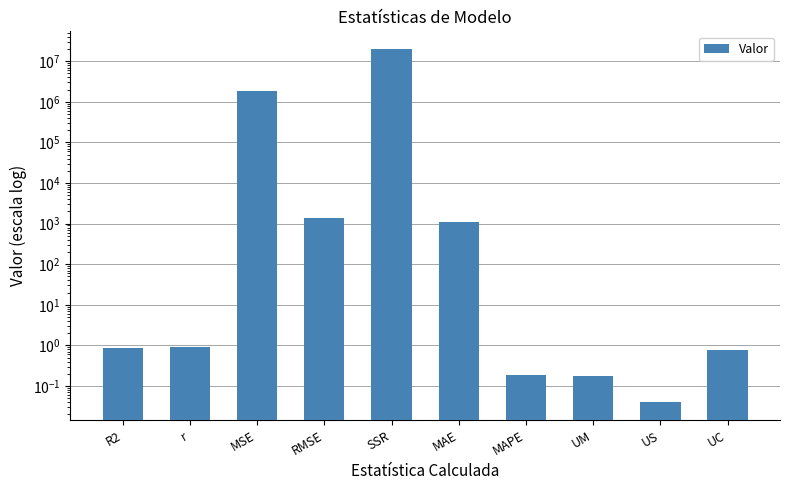

Is it true that the value at MAPE is 0.1?

False